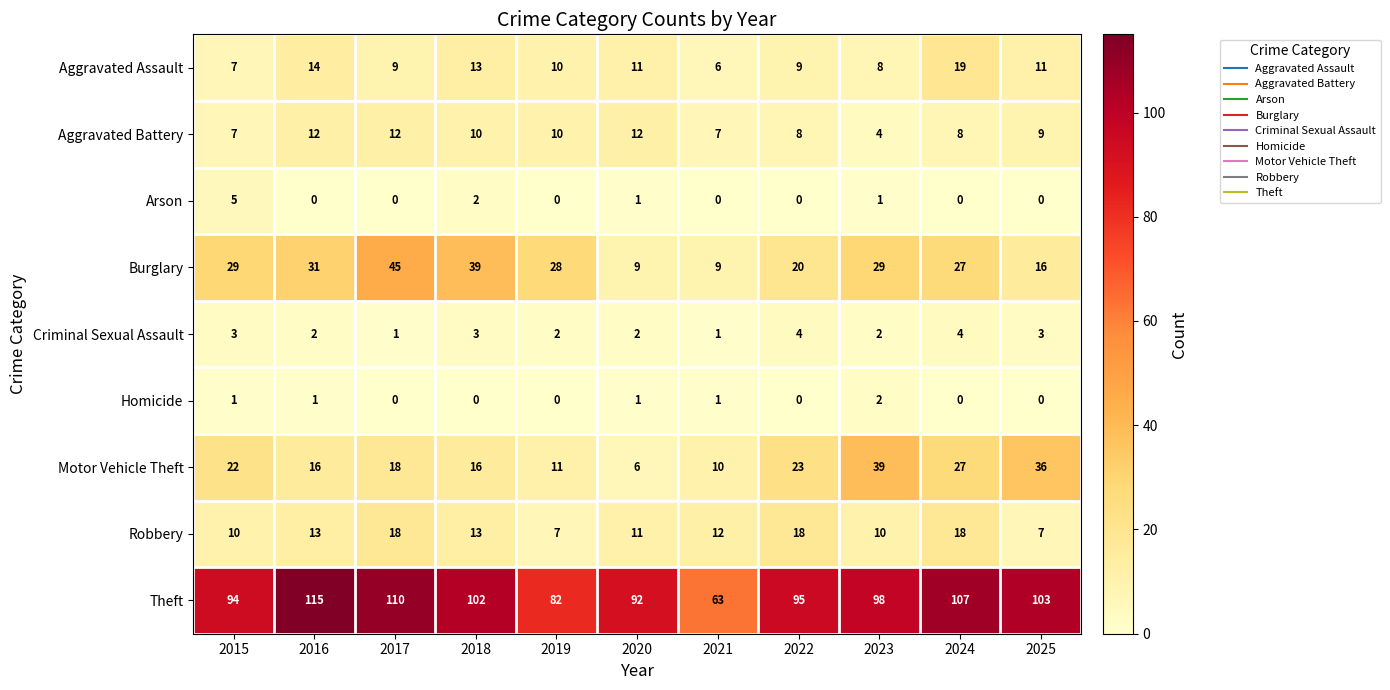

Count the number of data series in this chart.

9